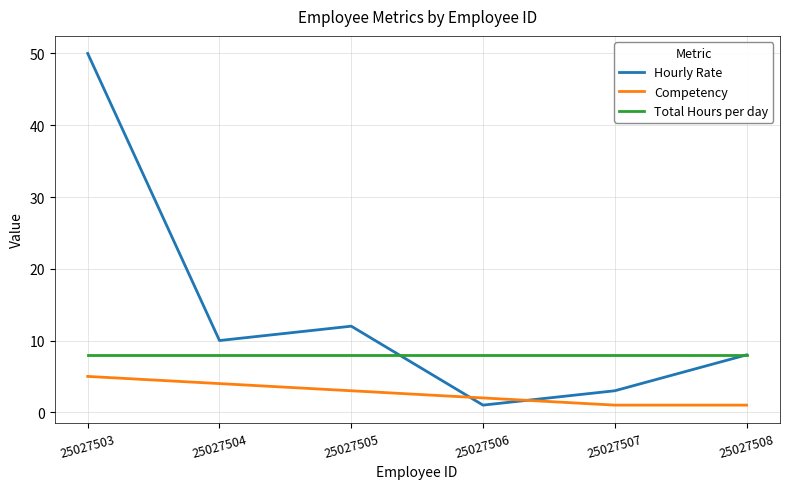

What are all the series names shown in the legend?

Hourly Rate, Competency, Total Hours per day